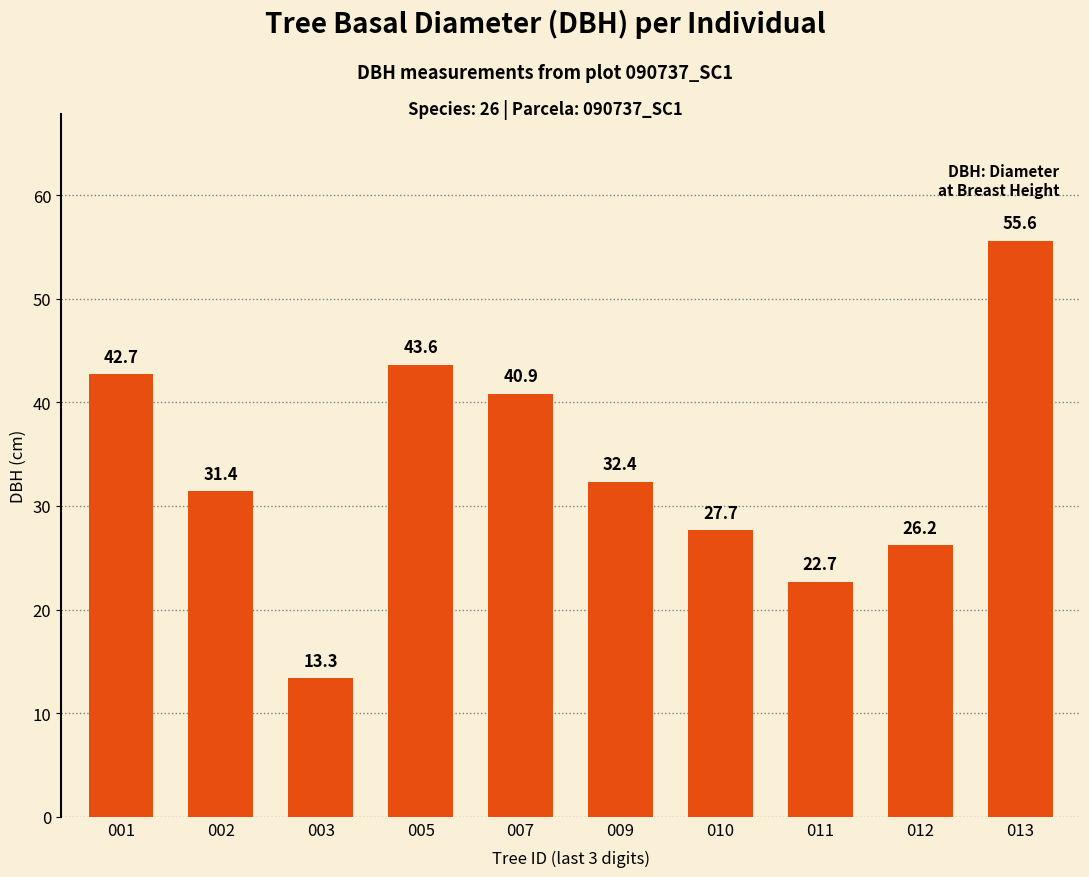

Rank the categories by value from lowest to highest.

003, 011, 012, 010, 002, 009, 007, 001, 005, 013